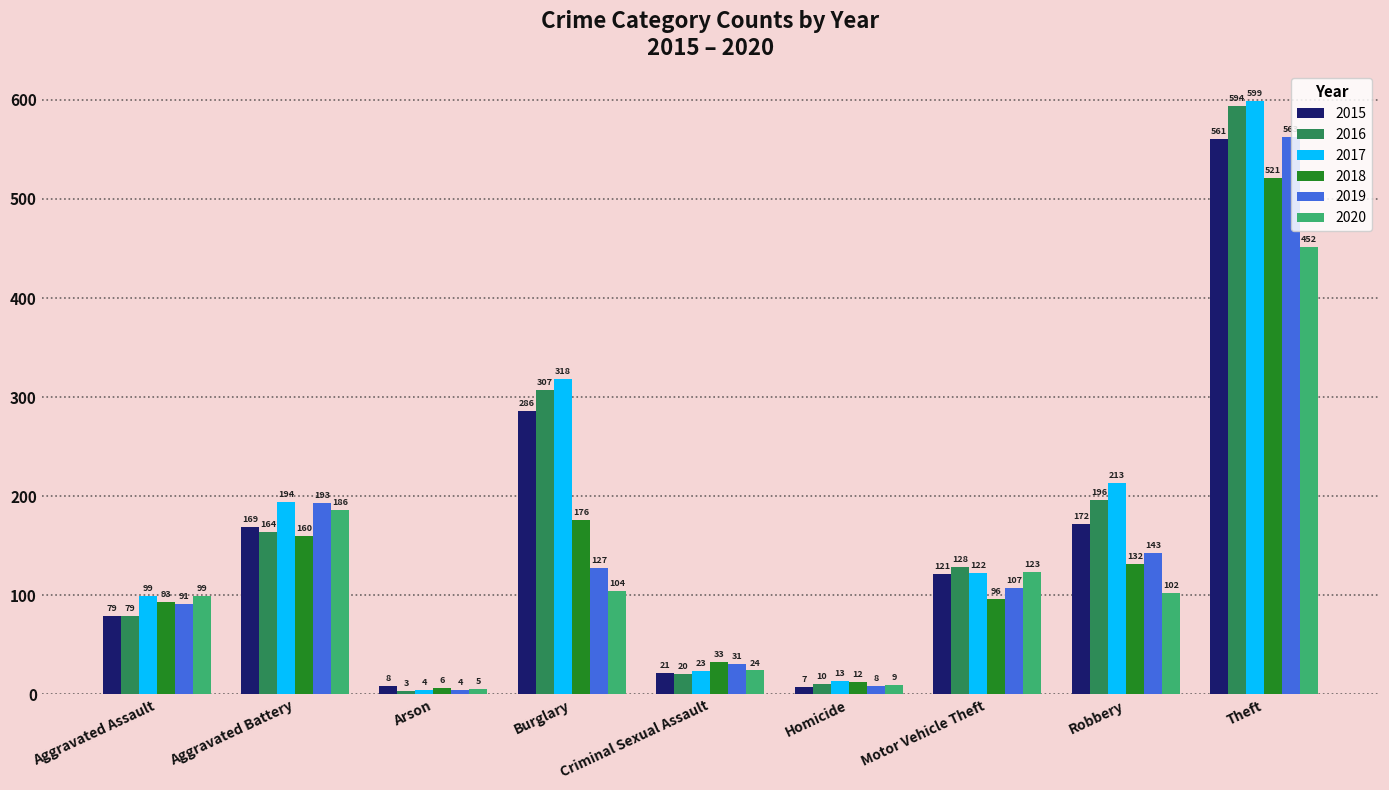

Which series has the largest total across all categories?

2017